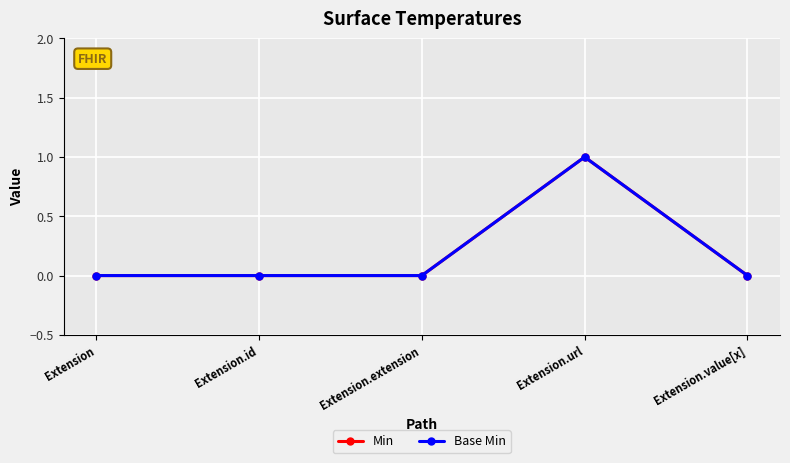

What position from the right is Extension.id?

4